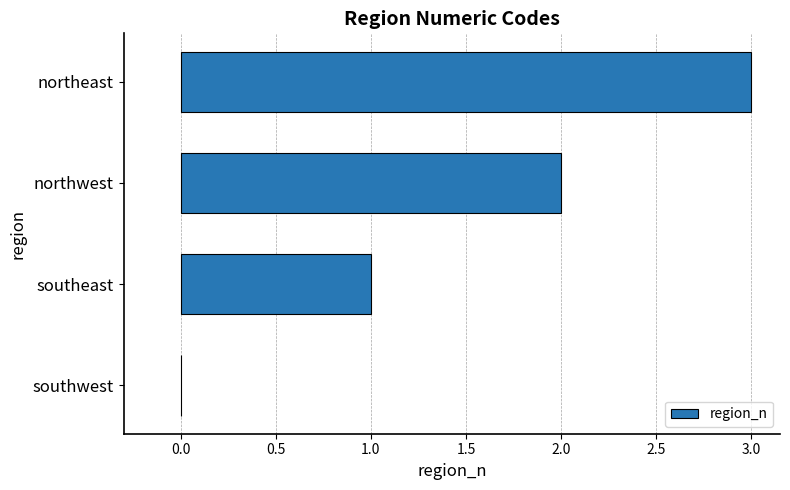

Which category has the highest value across all series?

northeast